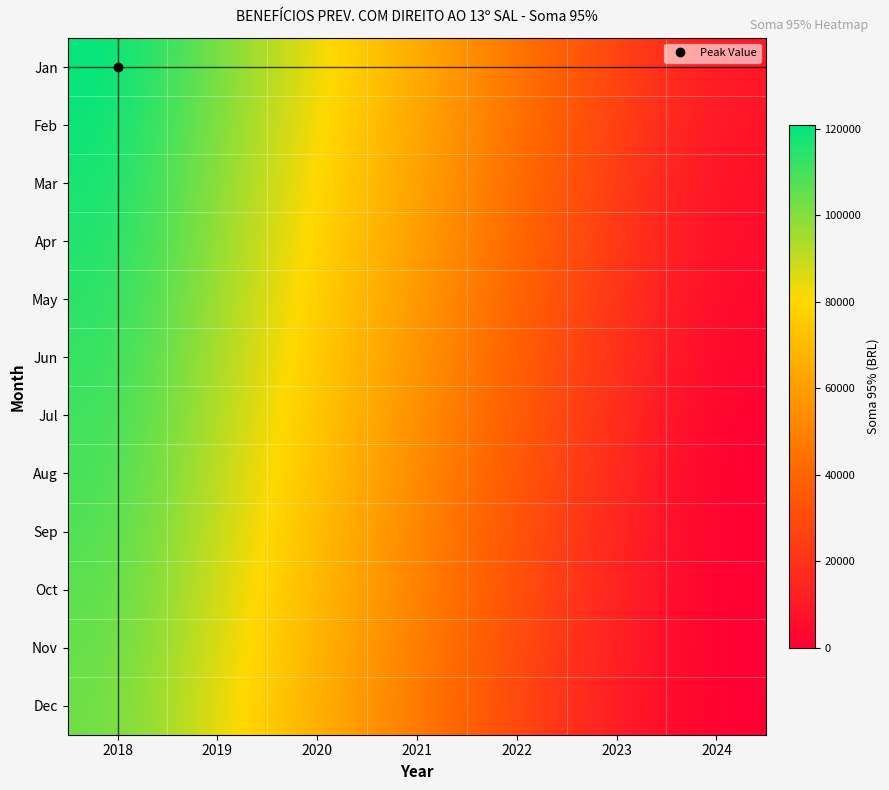

At which category is the sum across all series the highest?

2018